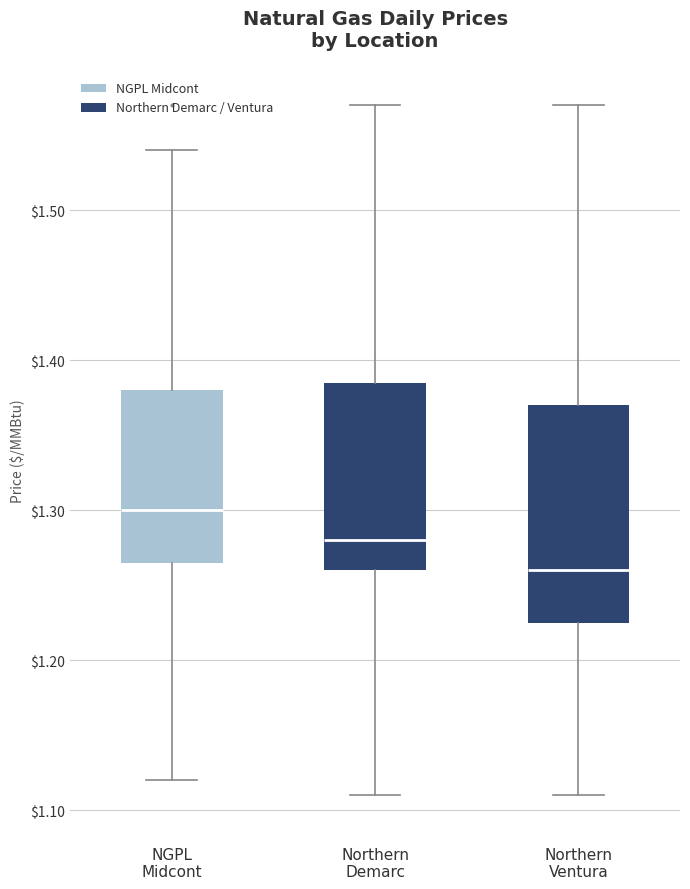

Which box's median line is the highest?

NGPL Midcont